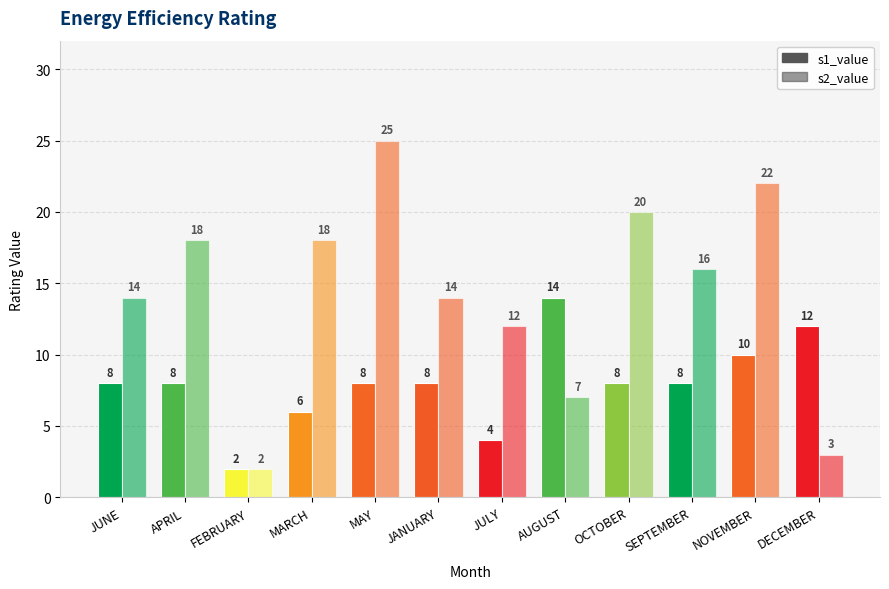

How many bars are there in total?

24